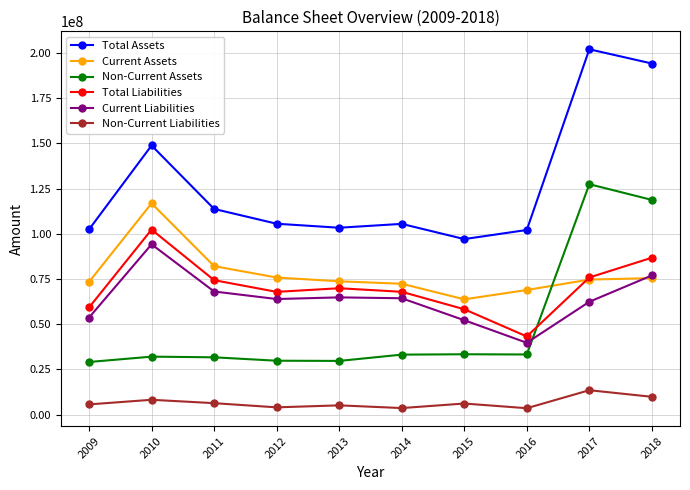

True or false: Current Liabilities and Non-Current Liabilities intersect in this chart.

False